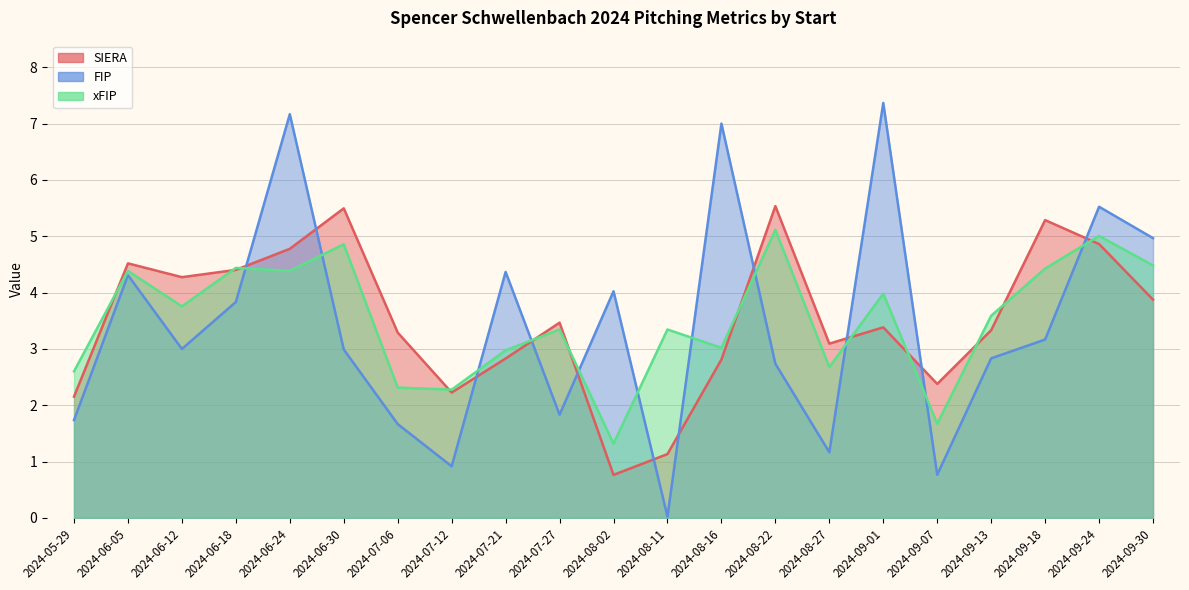

List the series in order of their peak value, lowest first.

xFIP, SIERA, FIP